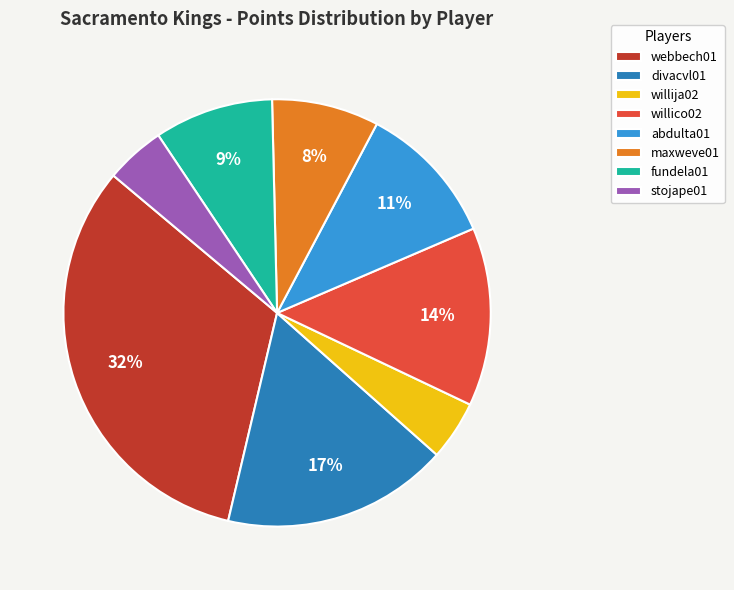

What is the ratio of the value at abdulta01 to the value at willico02?

0.8